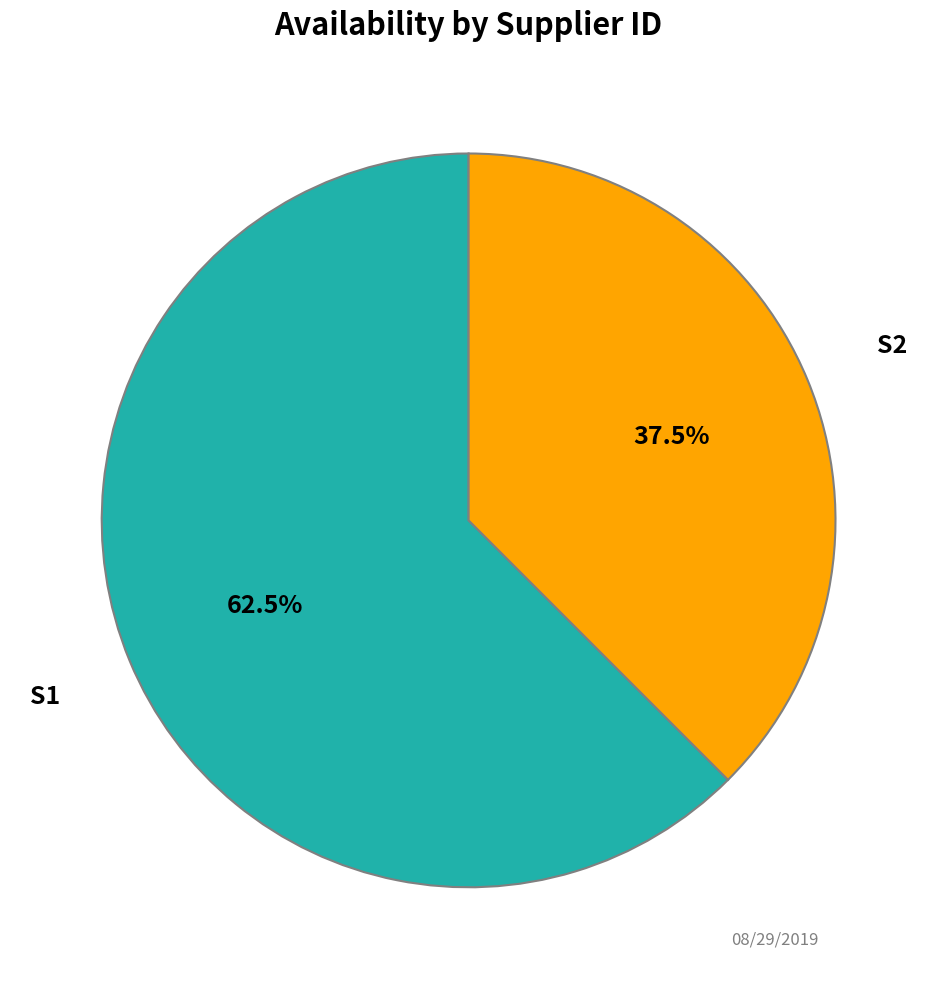

Does any single category account for the majority?

Yes